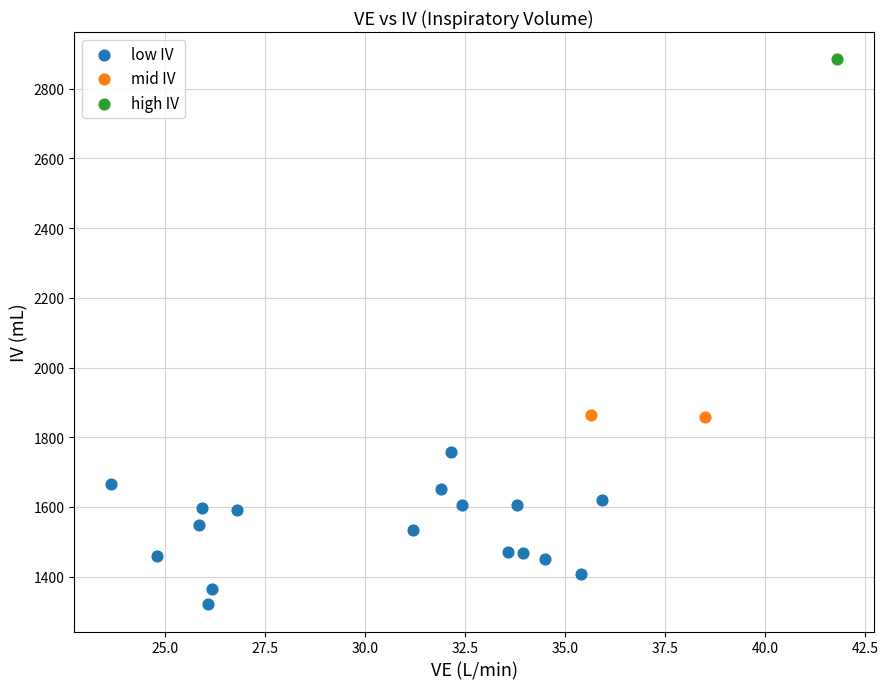

Which series reaches the minimum Y coordinate?

low IV